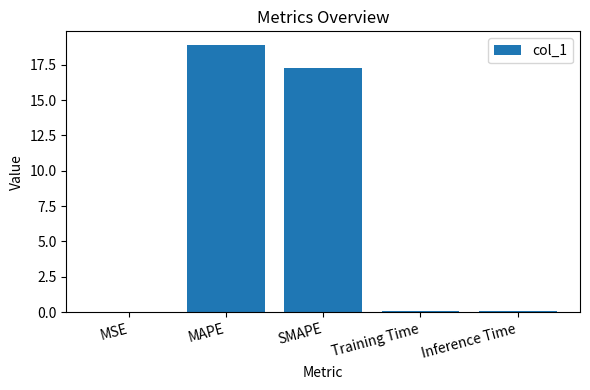

What is the average value?

7.3